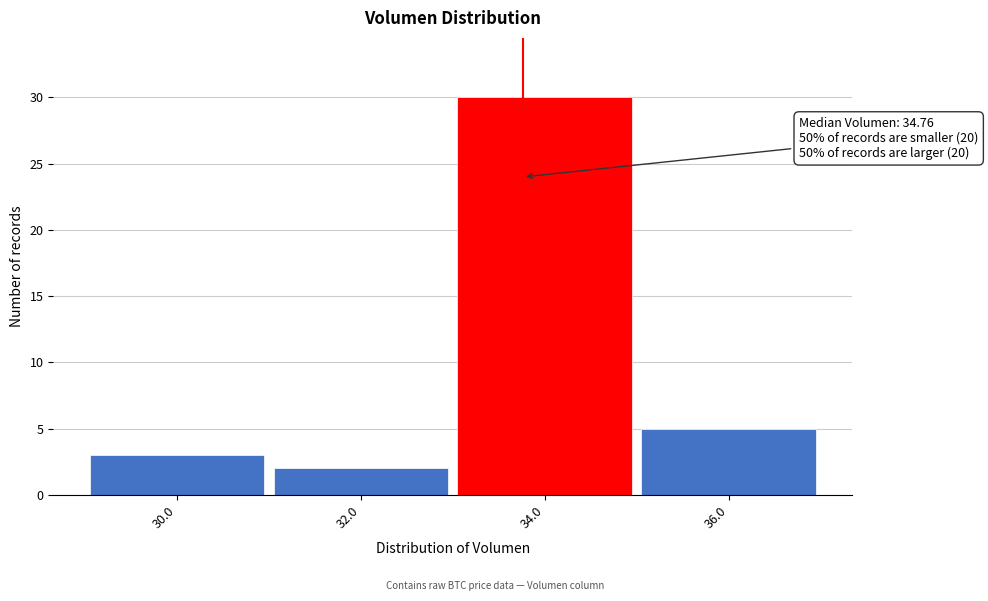

Reading right to left, what are all the values shown in this chart?

5	30	2	3